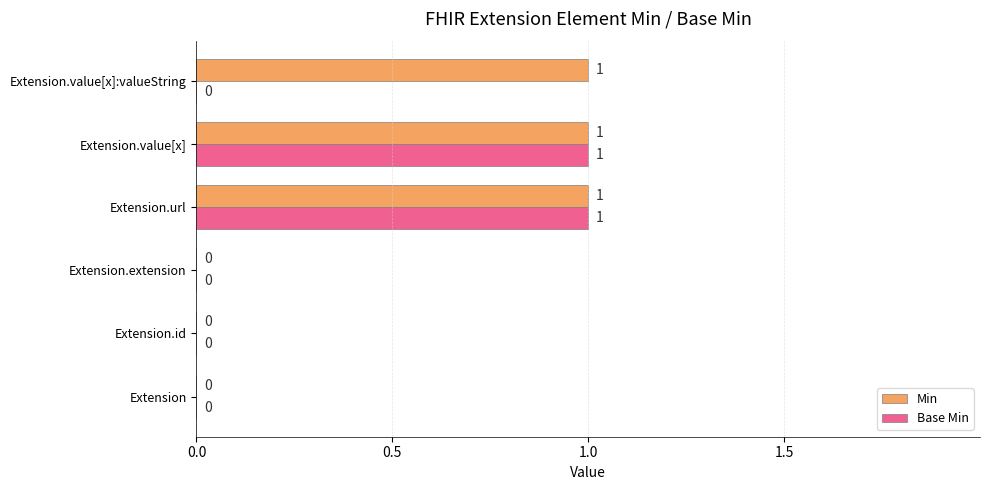

True or false: Min has a value of 2 at Extension.value[x]:valueString.

False